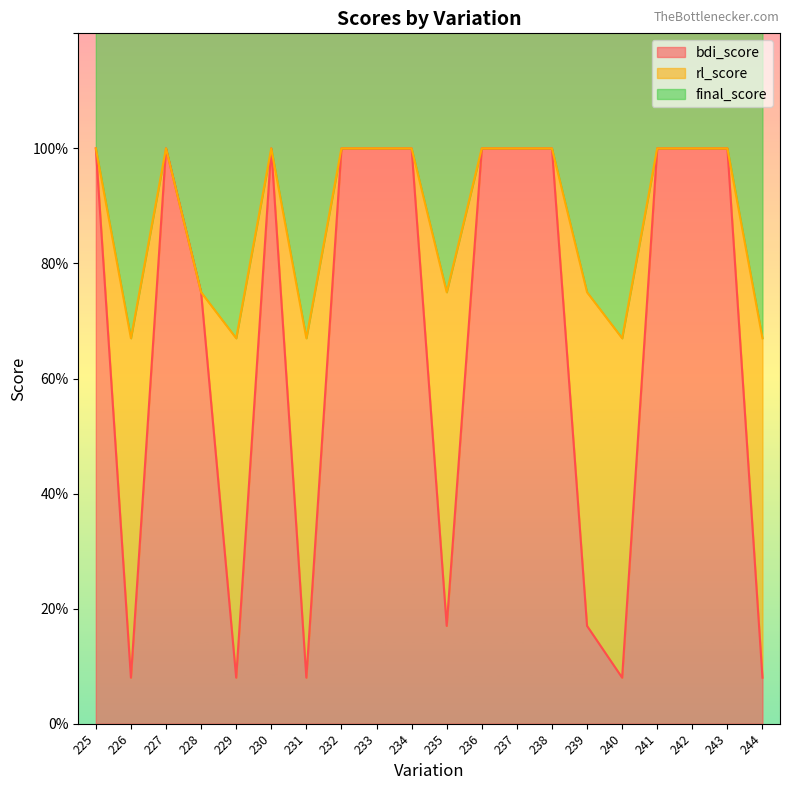

At how many categories does at least one series exceed 99?

12